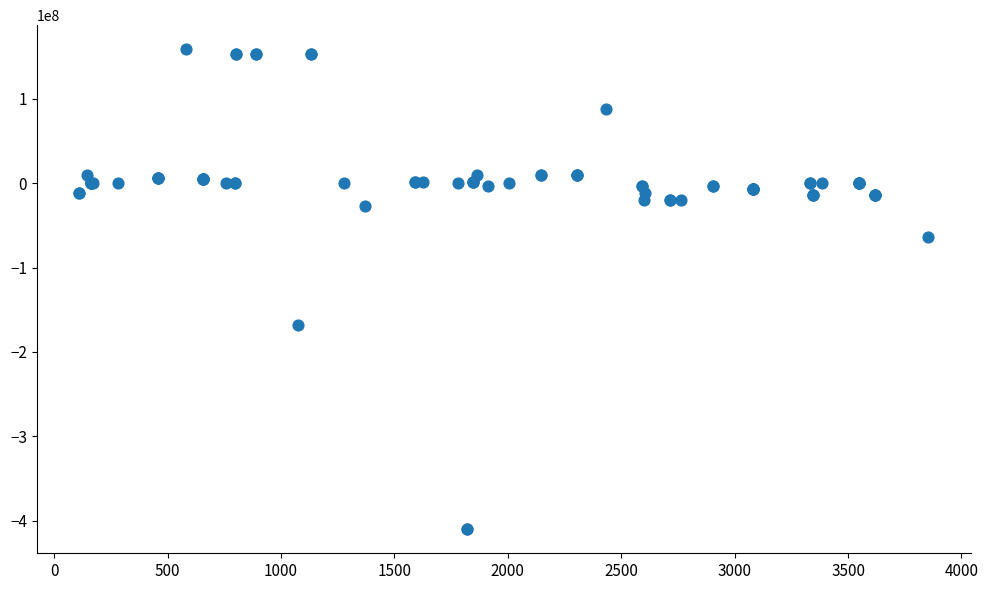

What Y value in the scatter plot is closest to -125676316?

-167738877